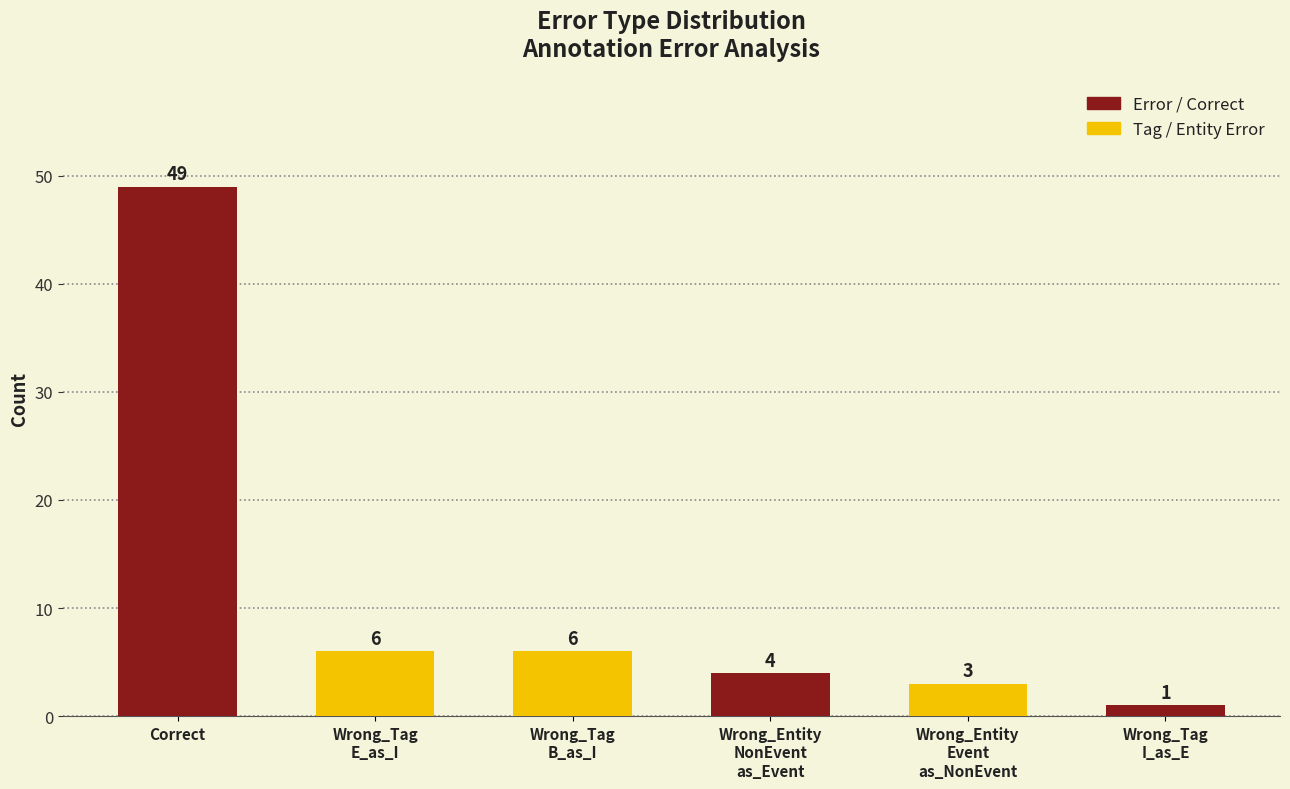

What is the change in value from Wrong_Tag
B_as_I to Wrong_Entity
NonEvent
as_Event?

-2